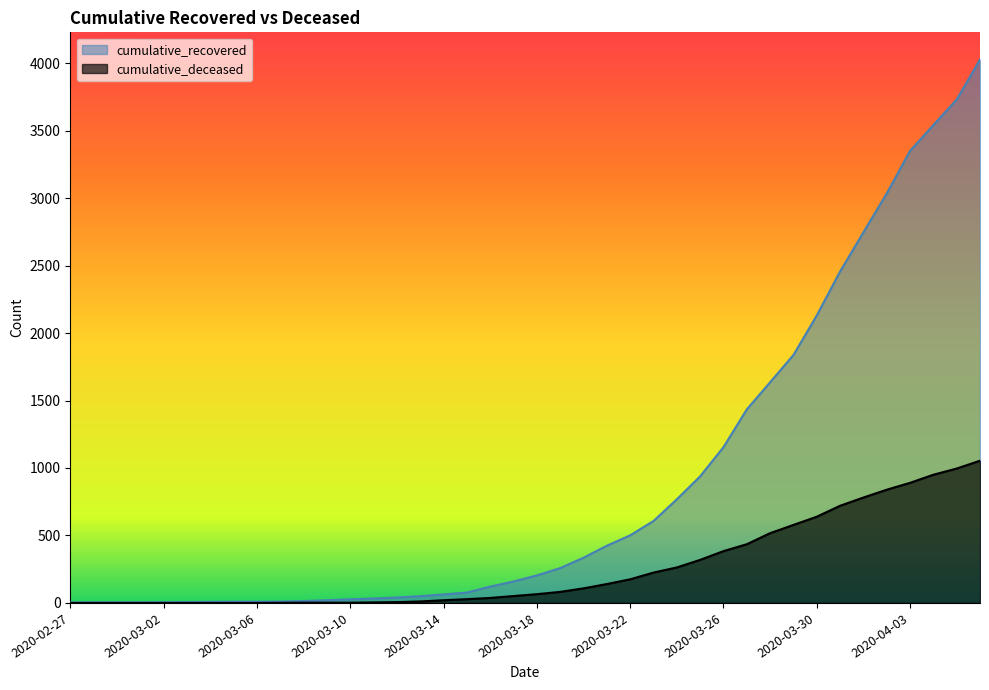

True or false: cumulative_deceased has more than 0 interior local peaks.

False